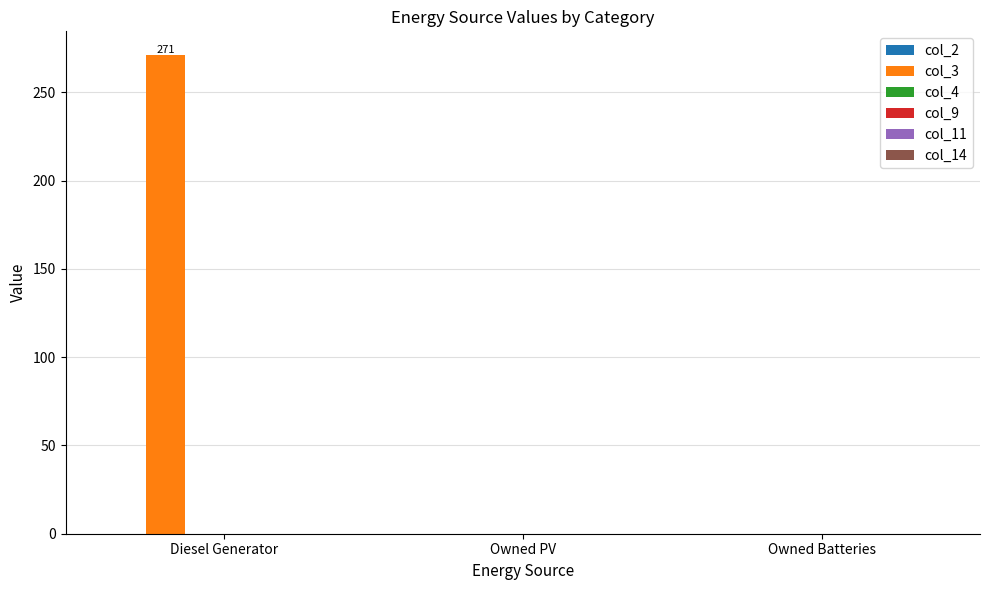

Between Owned Batteries and Diesel Generator, which is larger?

Diesel Generator